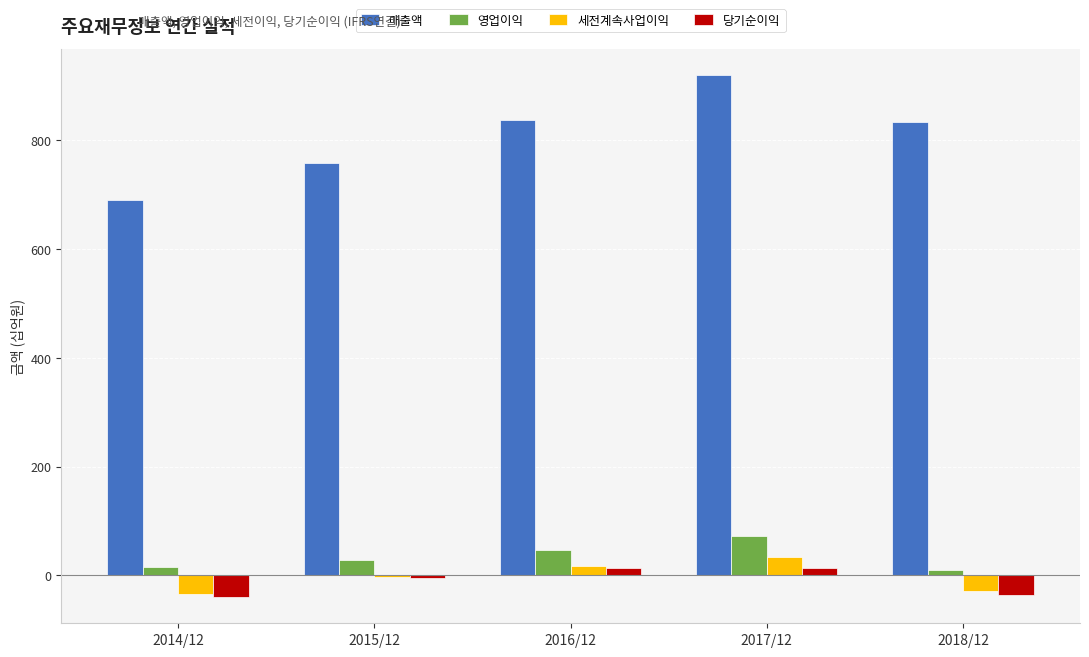

Between 2014/12 and 2017/12, which series saw the biggest shift?

매출액